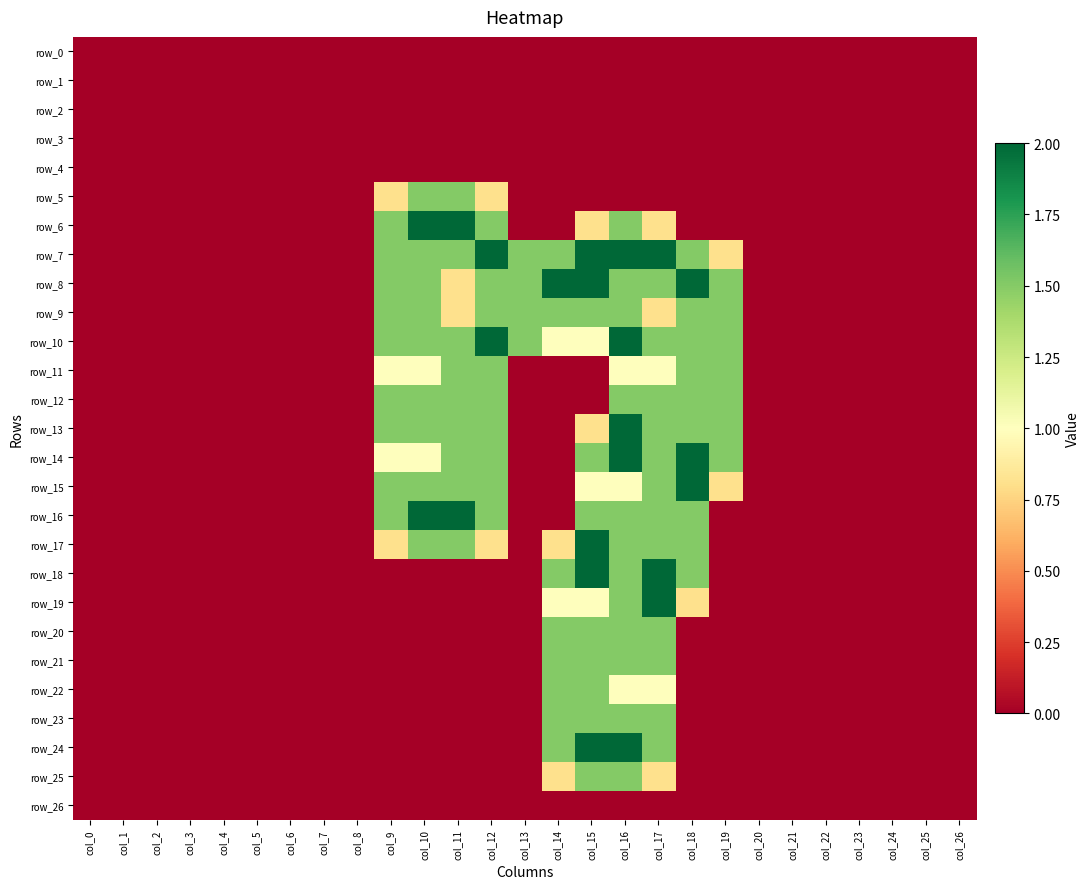

At which label does row_0 reach its peak?

col_0